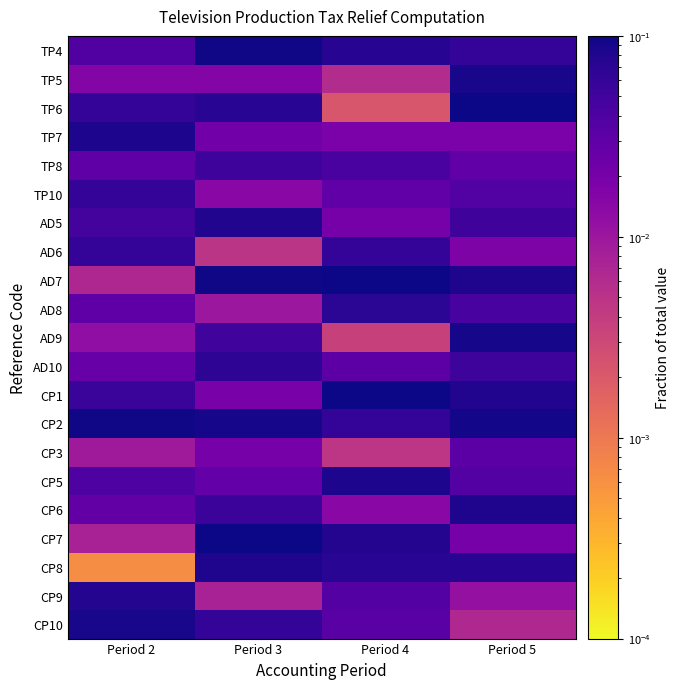

At which category is the sum across all series the highest?

Period 5